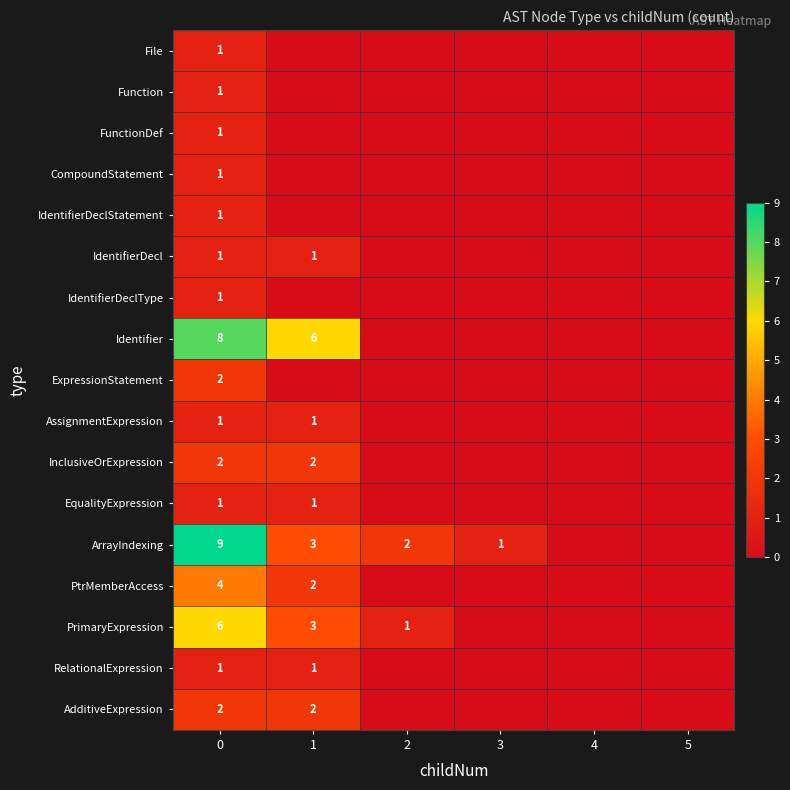

What is the total value across all series at 0?

43